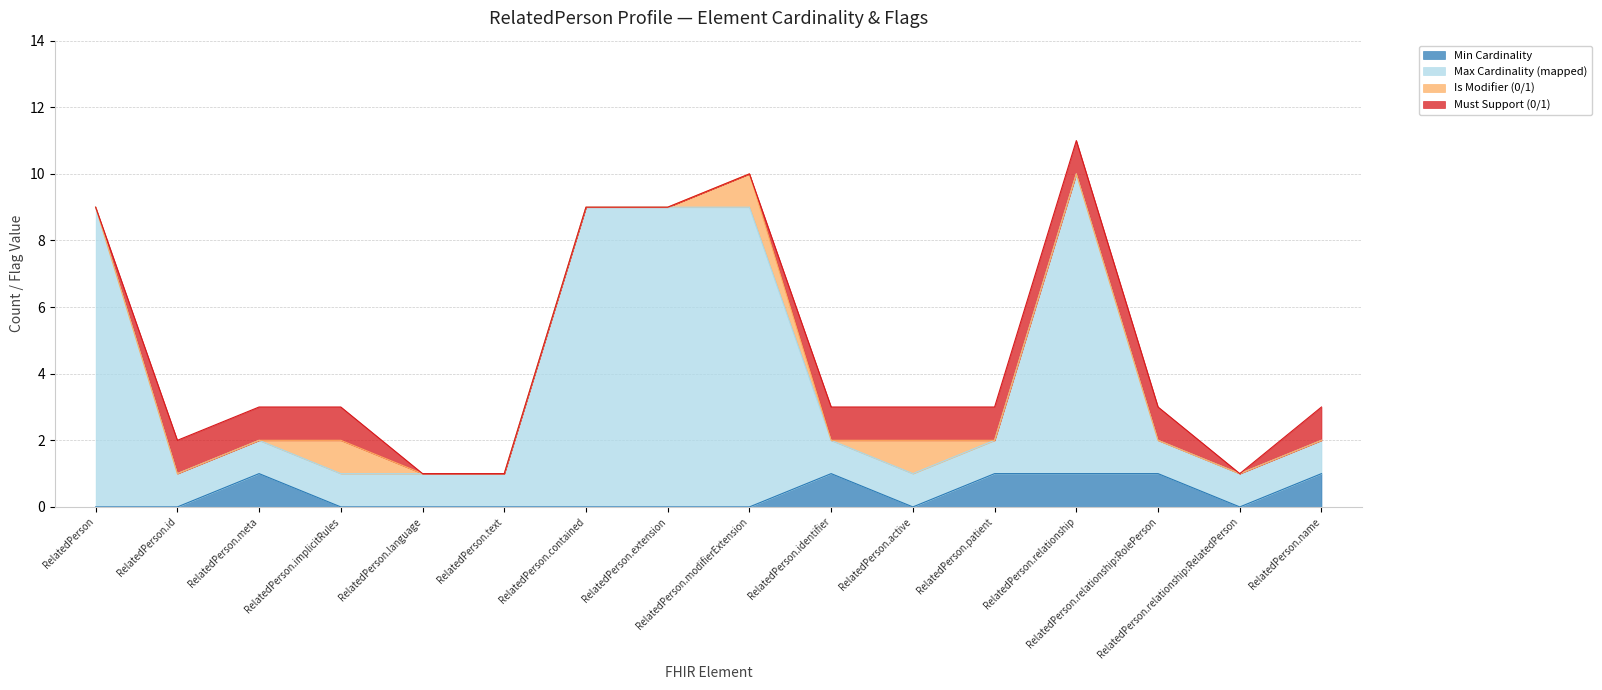

How many Min Cardinality values are between 0 and 1?

16